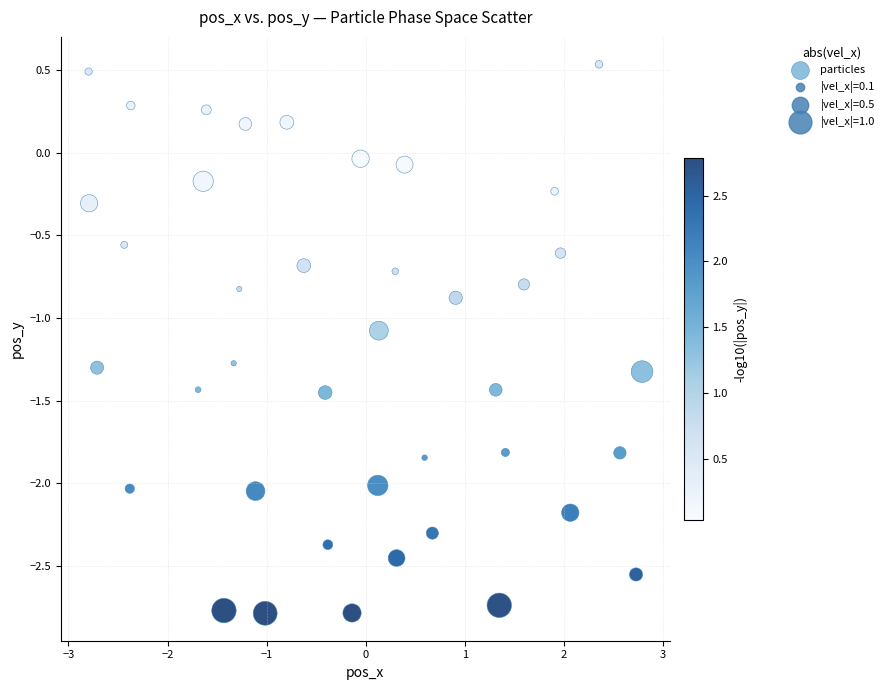

What Y value in the scatter plot is closest to -1?

-1.1